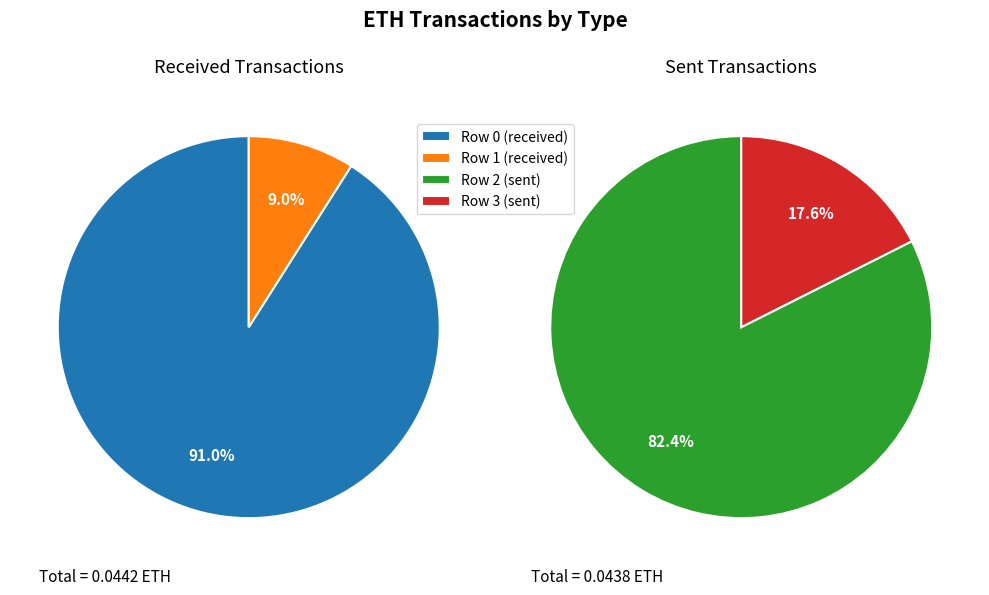

To the nearest percent, what is the average slice percentage?

50%